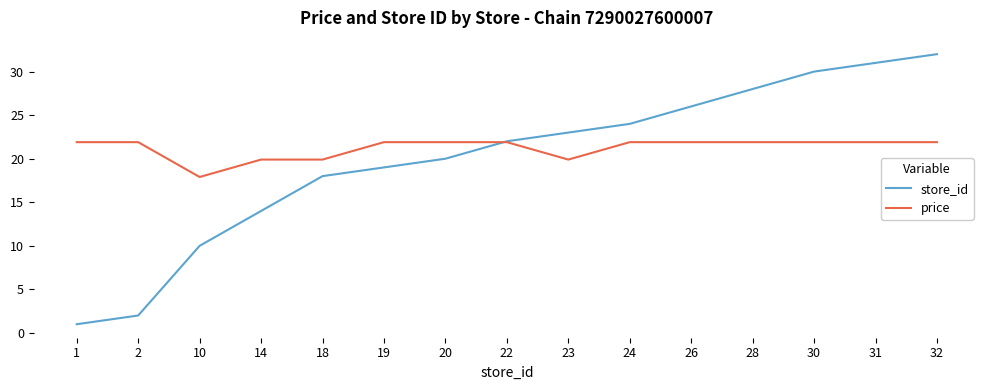

How many lines are shown in the chart?

2